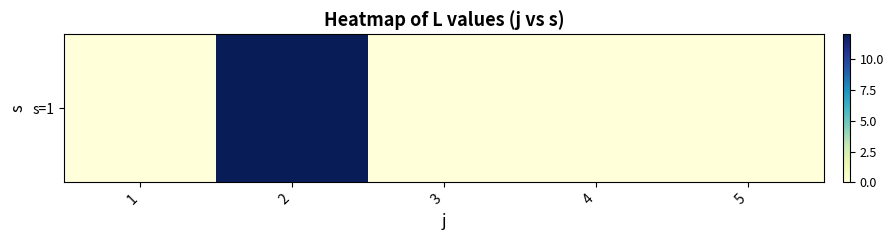

Rank the categories by value from highest to lowest.

2, 1, 3, 4, 5